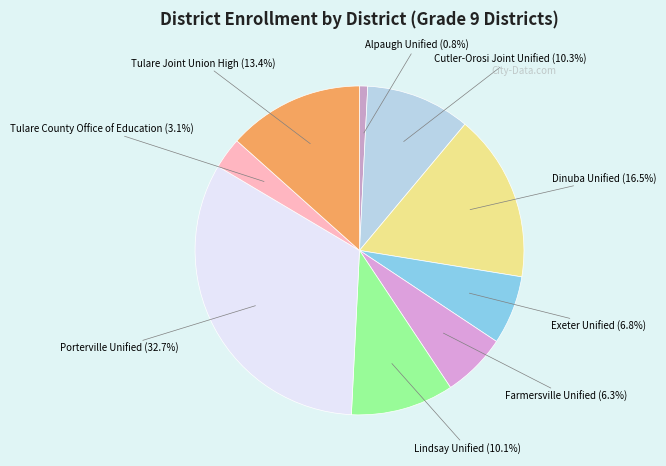

Is there any slice that represents more than half of the pie?

No